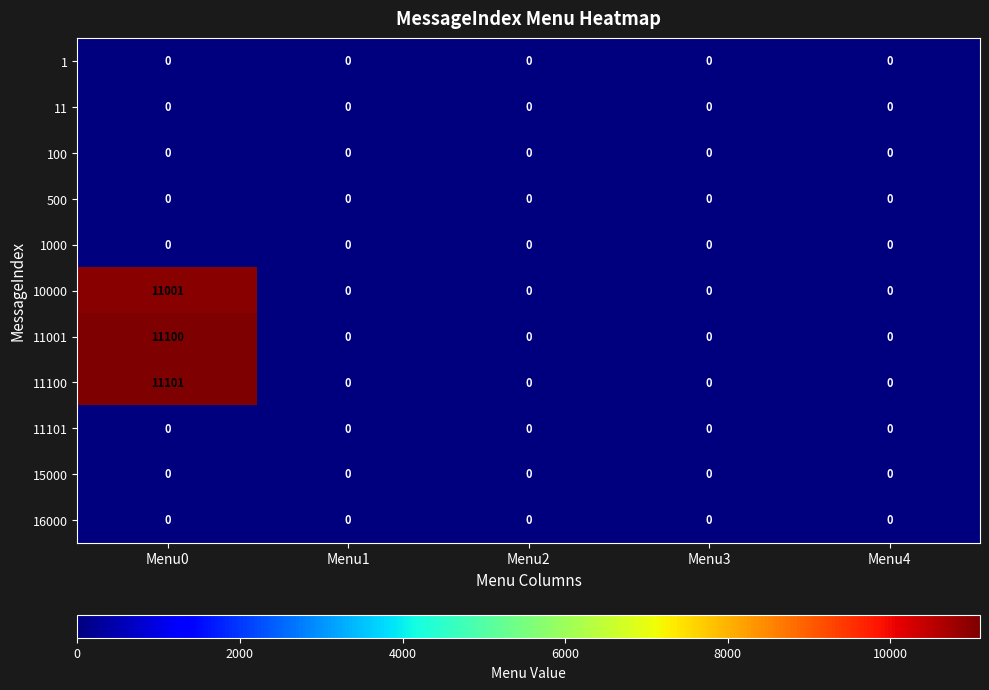

The 11001 series shows -4591 at Menu4. True or false?

False